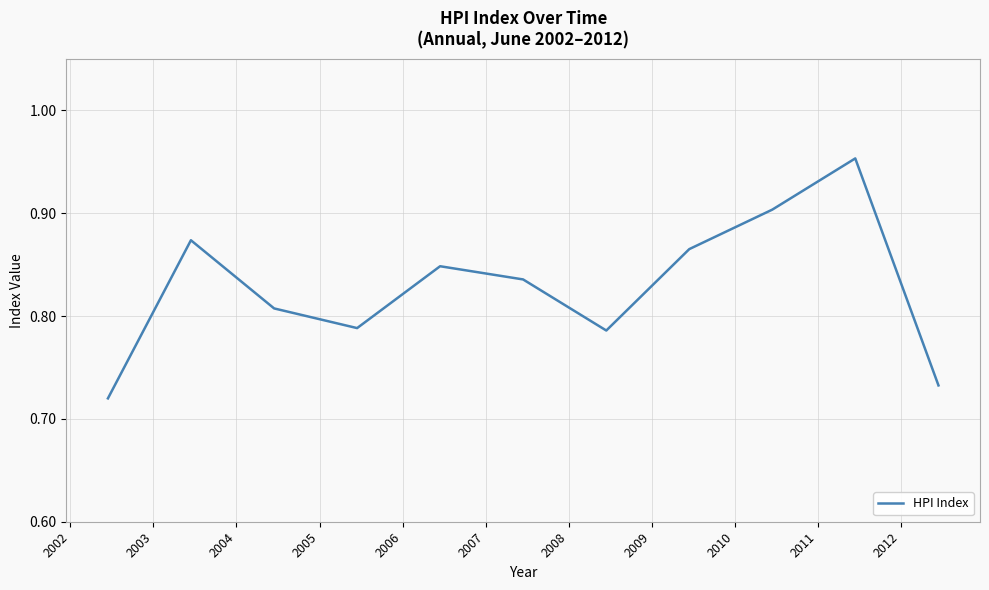

Does the chart display data point markers on the line(s)?

No